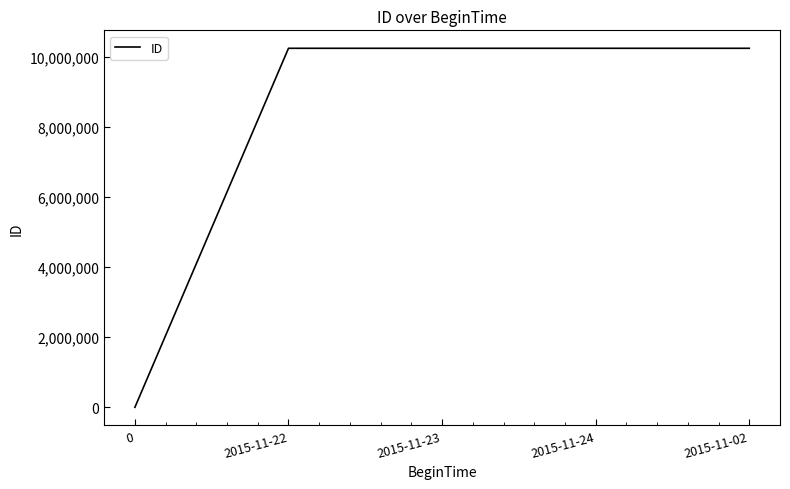

At which label is the value closest to 5120504?

2015-11-22